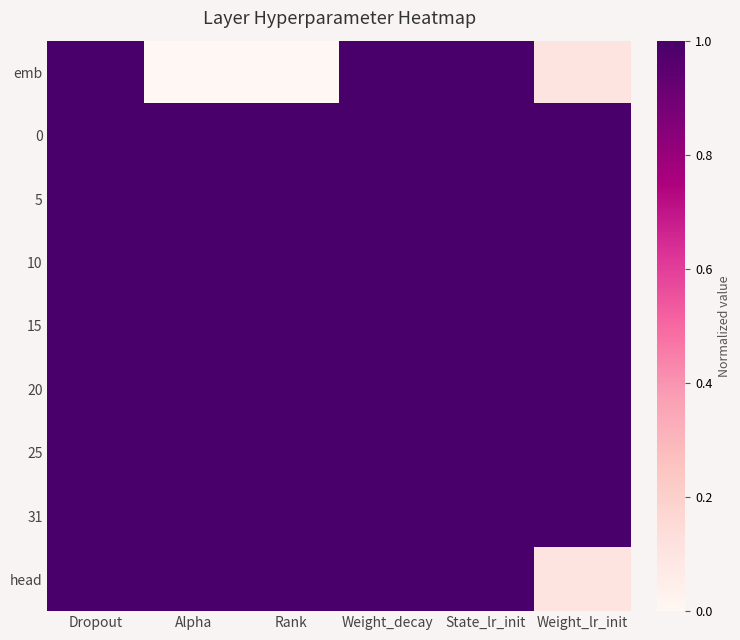

Reading right to left, what are all the values shown in this chart?

emb: Weight_lr_init=0.1	State_lr_init=1.0	Weight_decay=1.0	Rank=0.0	Alpha=0.0	Dropout=1.0
0: Weight_lr_init=1.0	State_lr_init=1.0	Weight_decay=1.0	Rank=1.0	Alpha=1.0	Dropout=1.0
5: Weight_lr_init=1.0	State_lr_init=1.0	Weight_decay=1.0	Rank=1.0	Alpha=1.0	Dropout=1.0
10: Weight_lr_init=1.0	State_lr_init=1.0	Weight_decay=1.0	Rank=1.0	Alpha=1.0	Dropout=1.0
15: Weight_lr_init=1.0	State_lr_init=1.0	Weight_decay=1.0	Rank=1.0	Alpha=1.0	Dropout=1.0
20: Weight_lr_init=1.0	State_lr_init=1.0	Weight_decay=1.0	Rank=1.0	Alpha=1.0	Dropout=1.0
25: Weight_lr_init=1.0	State_lr_init=1.0	Weight_decay=1.0	Rank=1.0	Alpha=1.0	Dropout=1.0
31: Weight_lr_init=1.0	State_lr_init=1.0	Weight_decay=1.0	Rank=1.0	Alpha=1.0	Dropout=1.0
head: Weight_lr_init=0.1	State_lr_init=1.0	Weight_decay=1.0	Rank=1.0	Alpha=1.0	Dropout=1.0